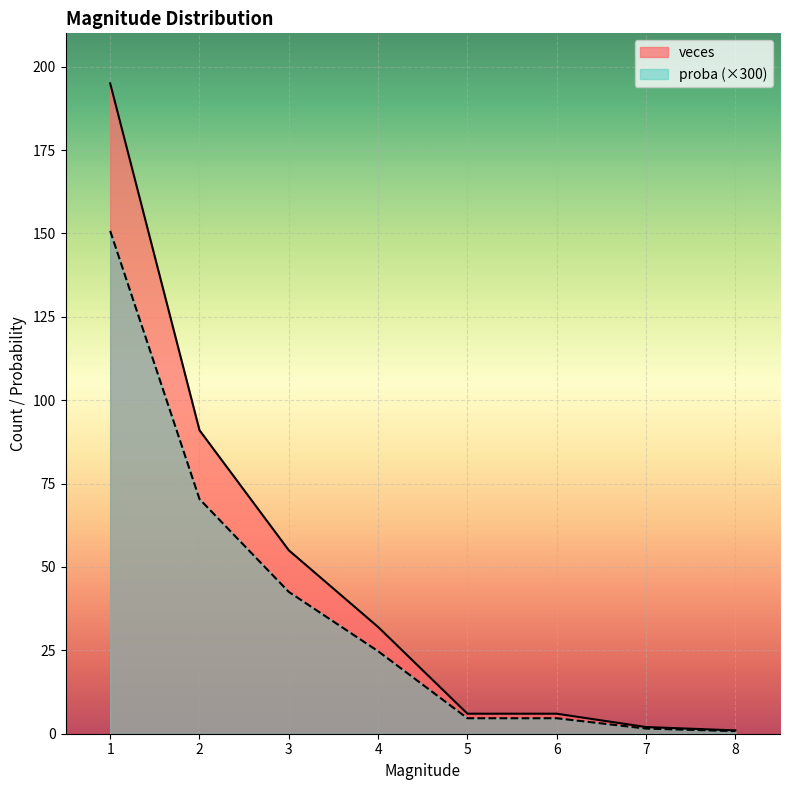

Rank the series at 2 from highest to lowest value.

veces, proba (×300)